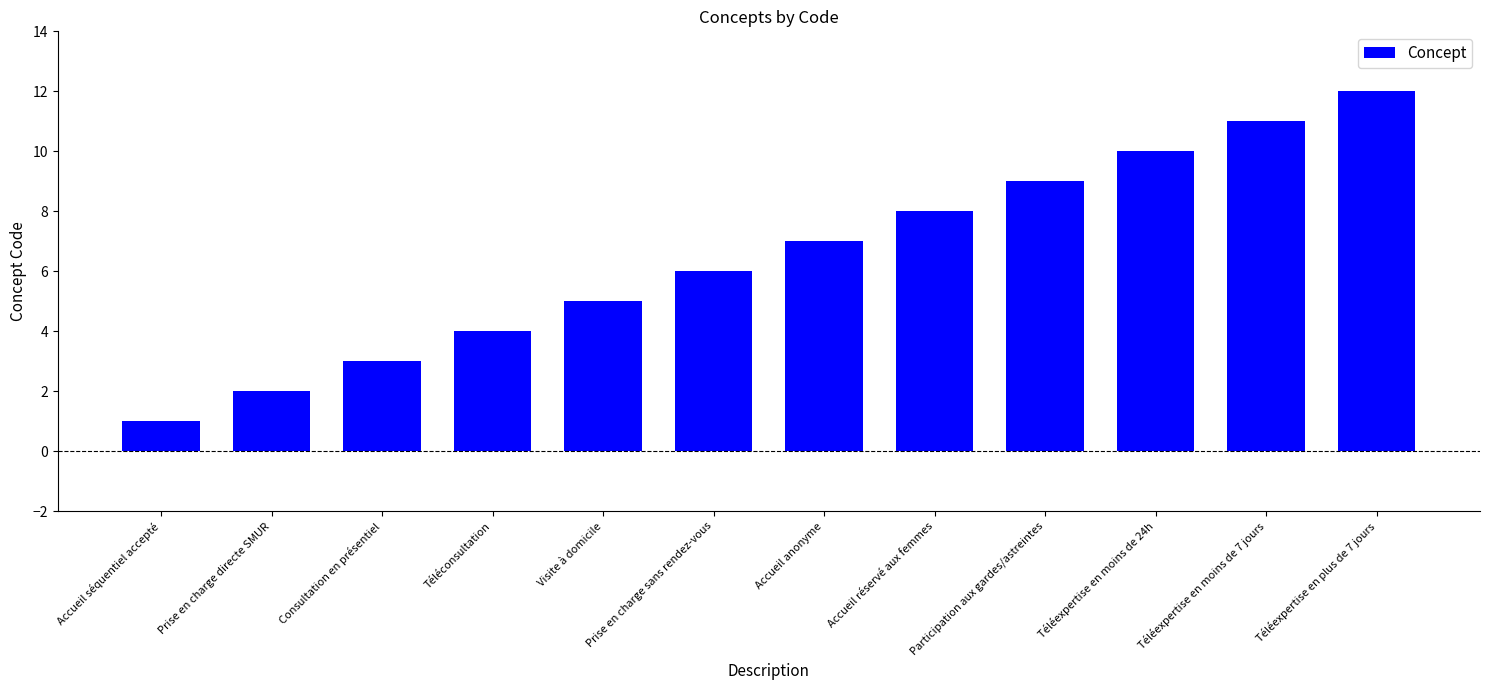

True or false: the data shows 8 at Accueil réservé aux femmes.

True